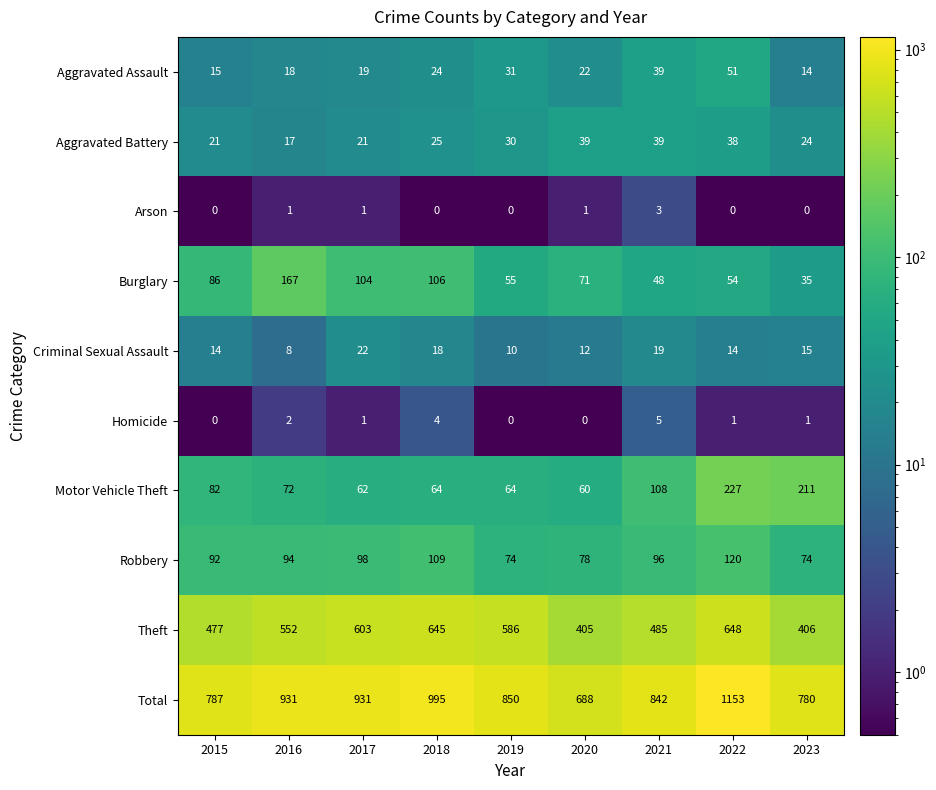

Read the Aggravated Battery value at 2021.

39